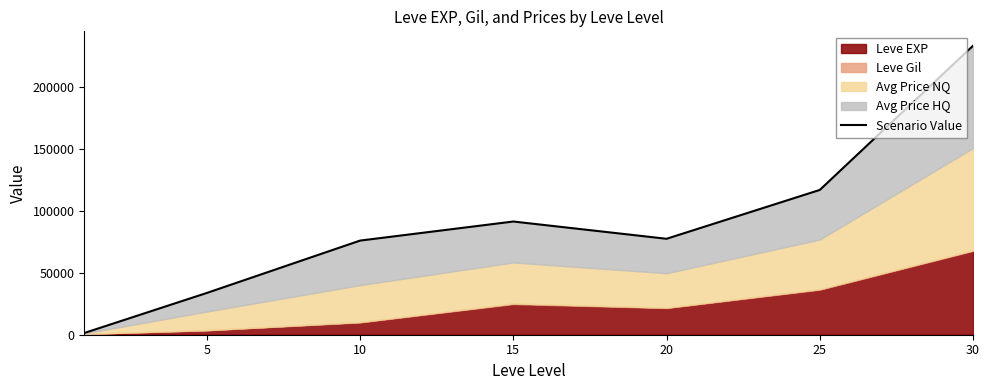

Where is the first local minimum?

20